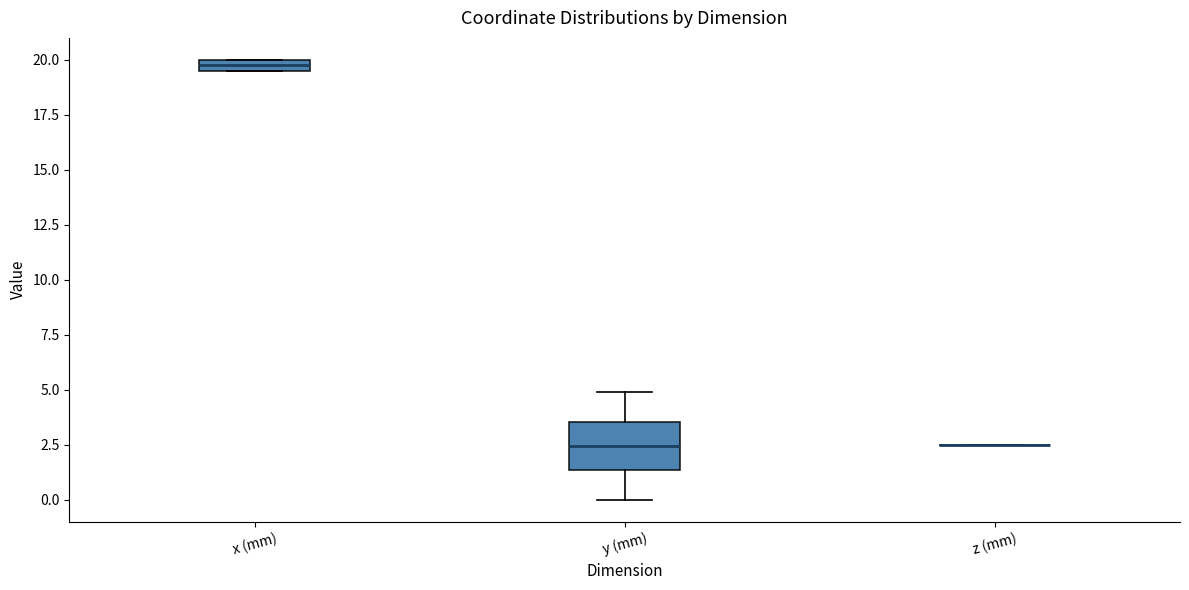

Where is the lower edge of the box for x (mm) on the y-axis? The values are not printed on the chart, so give them approximately, as read against the axis.

19.5